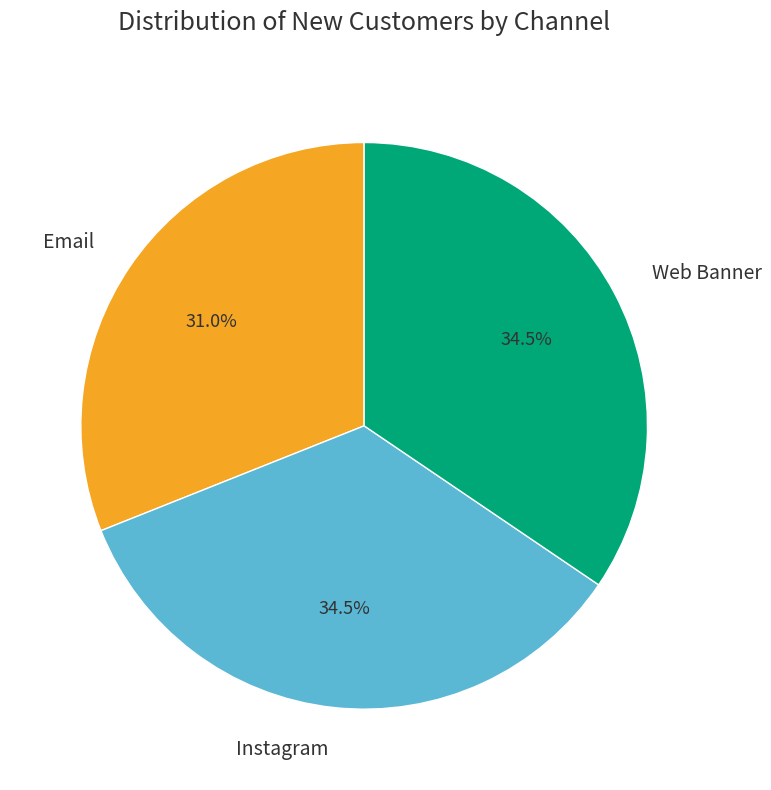

Do Instagram and Web Banner together represent more than half of the pie?

Yes